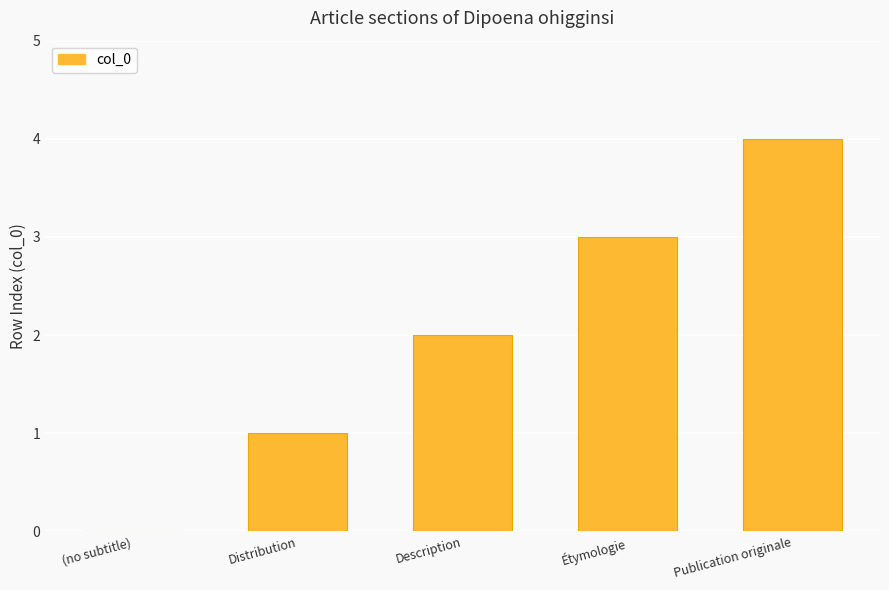

What is the average value?

2